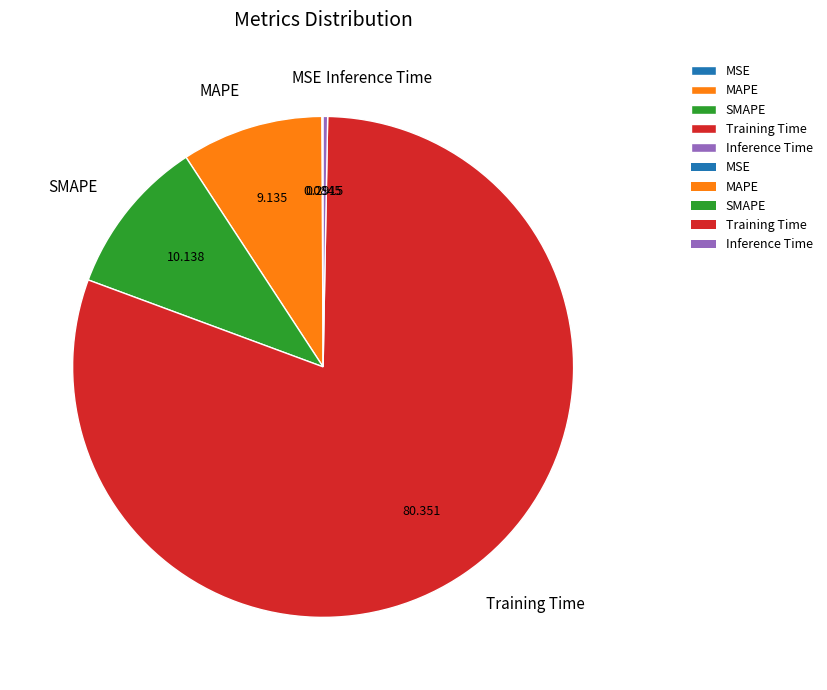

Do Training Time and Inference Time together represent more than half of the pie?

Yes